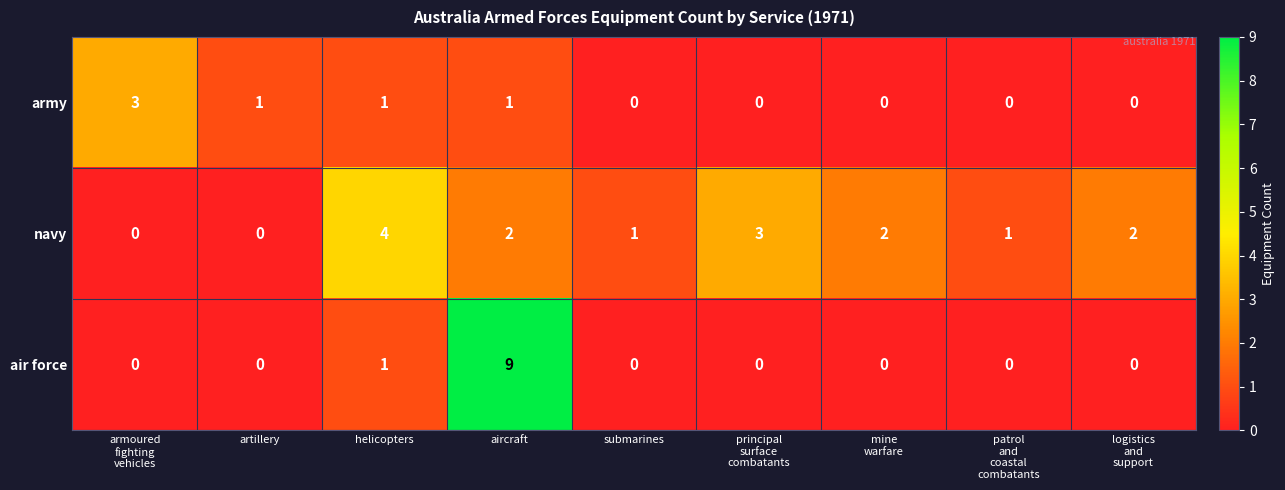

Which series has the largest range (max minus min)?

air force